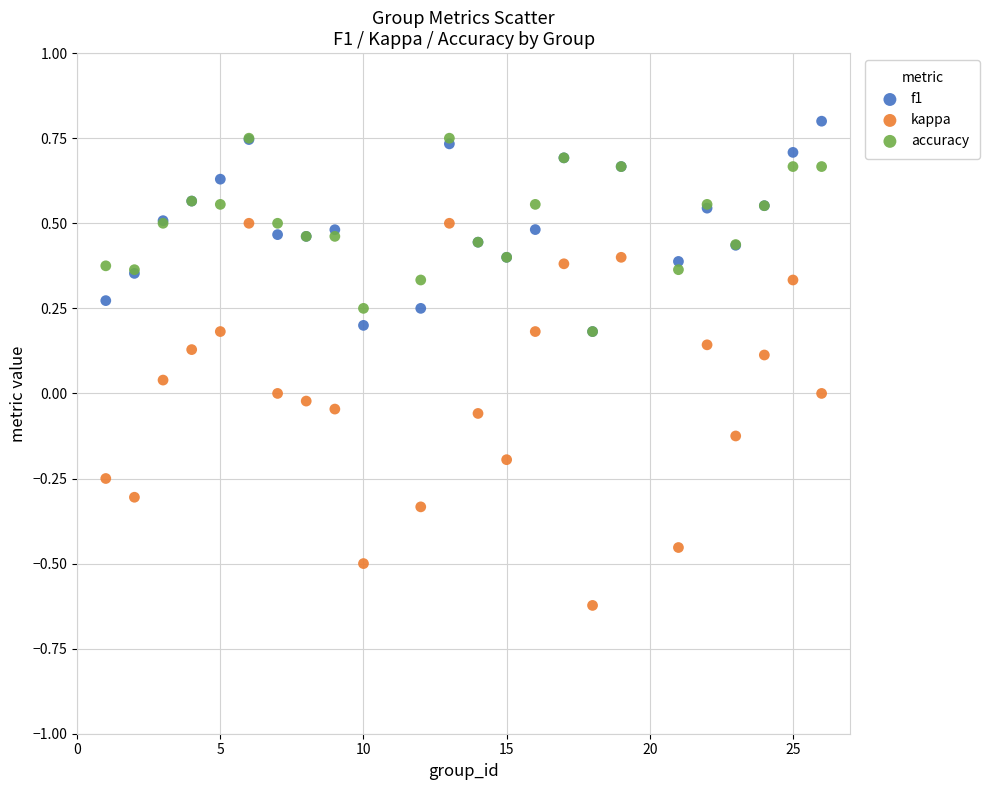

Which series contains the lowest Y value?

kappa